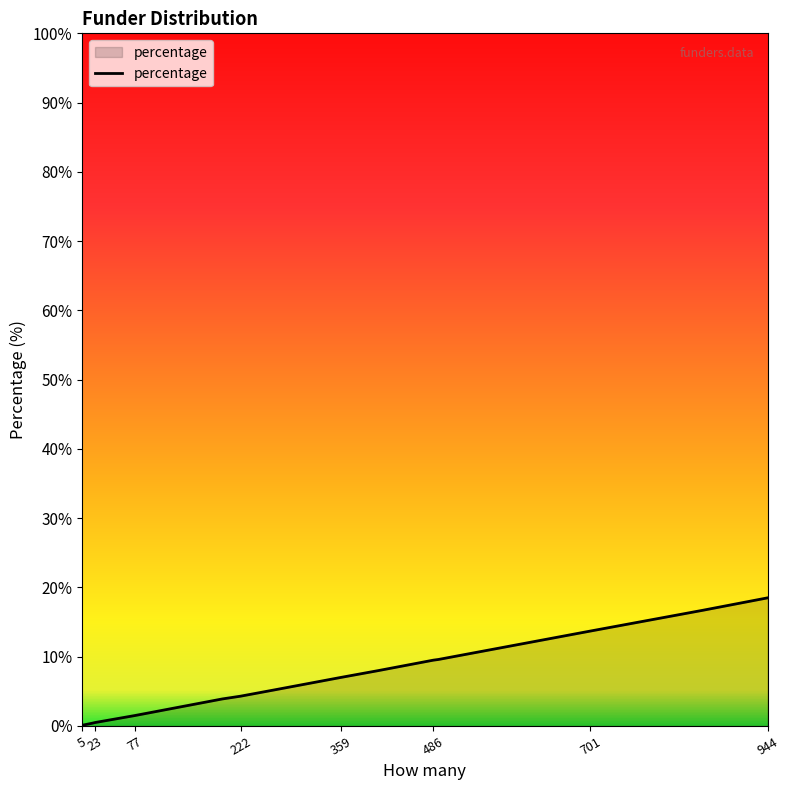

What is the maximum value shown in the chart?

18.5